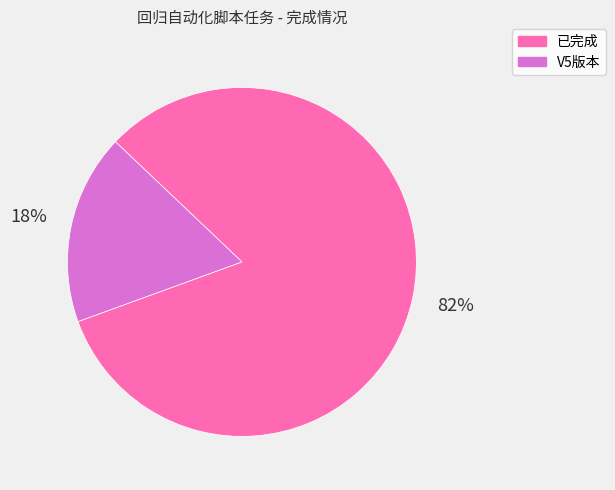

What is the largest slice in the pie chart?

已完成